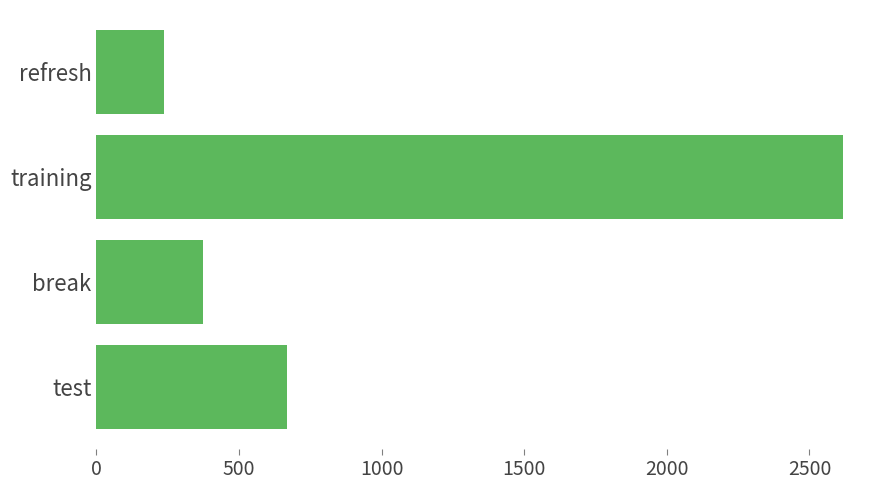

The value at refresh is 236.2. True or false?

True